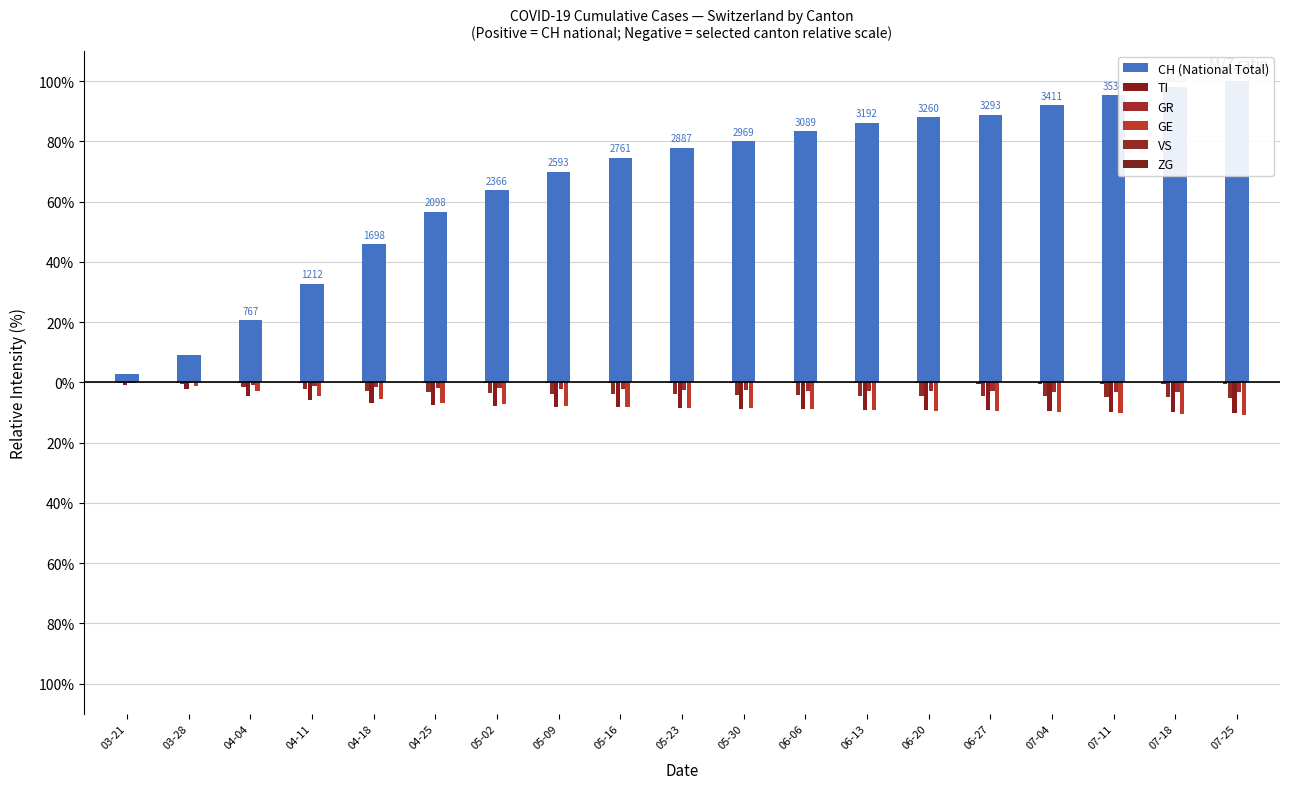

What is the spread (max minus min) of values at 03-21?

3.5